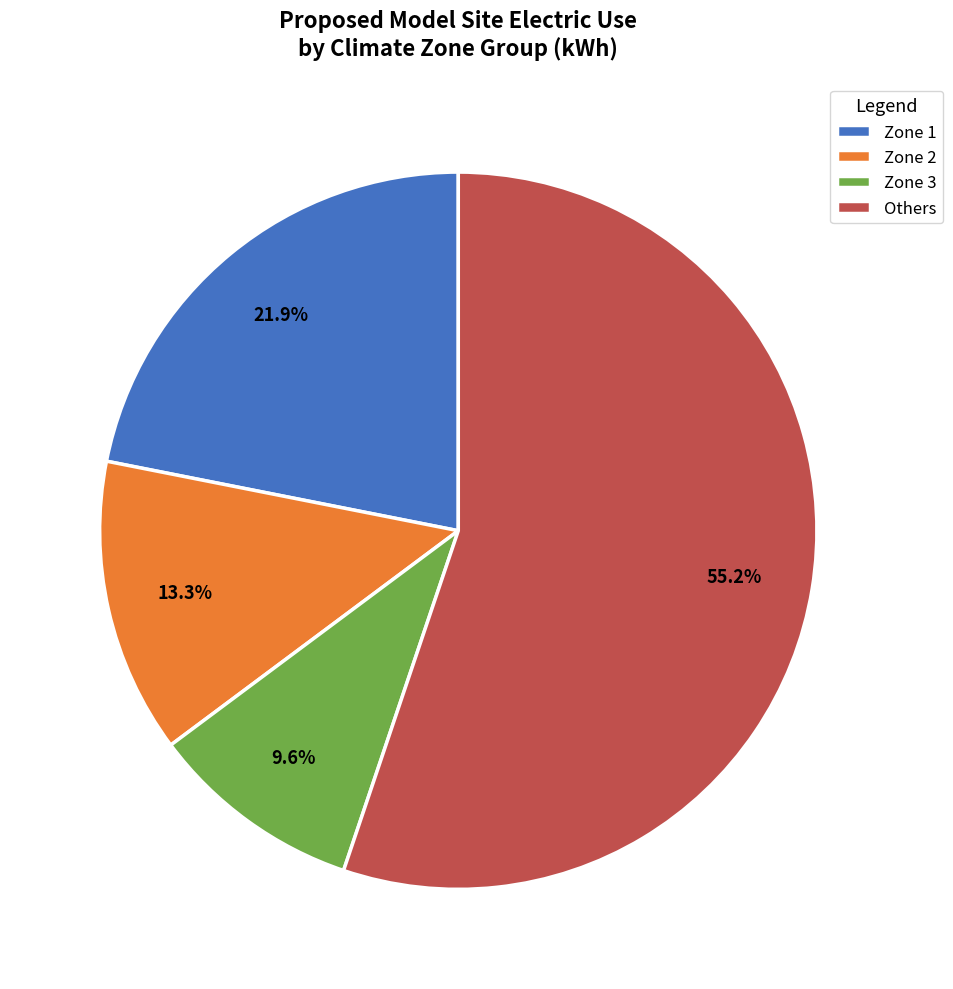

Rank the categories by value from highest to lowest.

Others, Zone 1, Zone 2, Zone 3